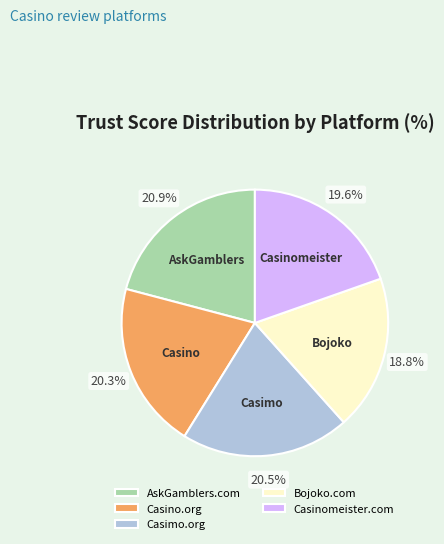

Is it true that Casinomeister.com is 20% of the pie?

True